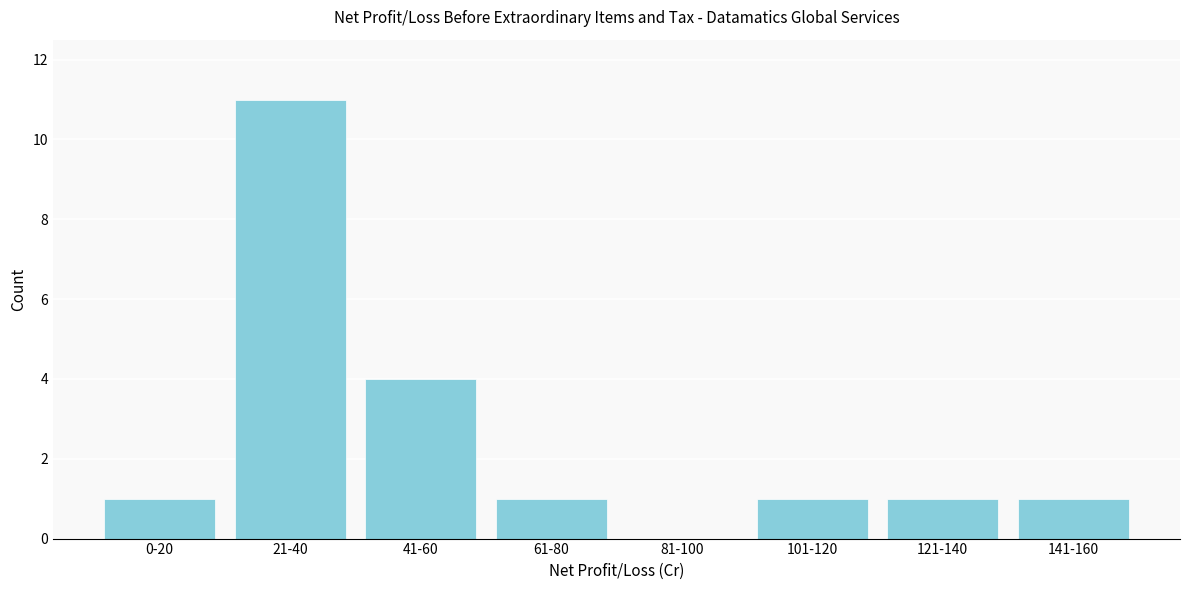

Reading left to right, what are all the values shown in this chart?

0-20=1	21-40=11	41-60=4	61-80=1	81-100=0	101-120=1	121-140=1	141-160=1